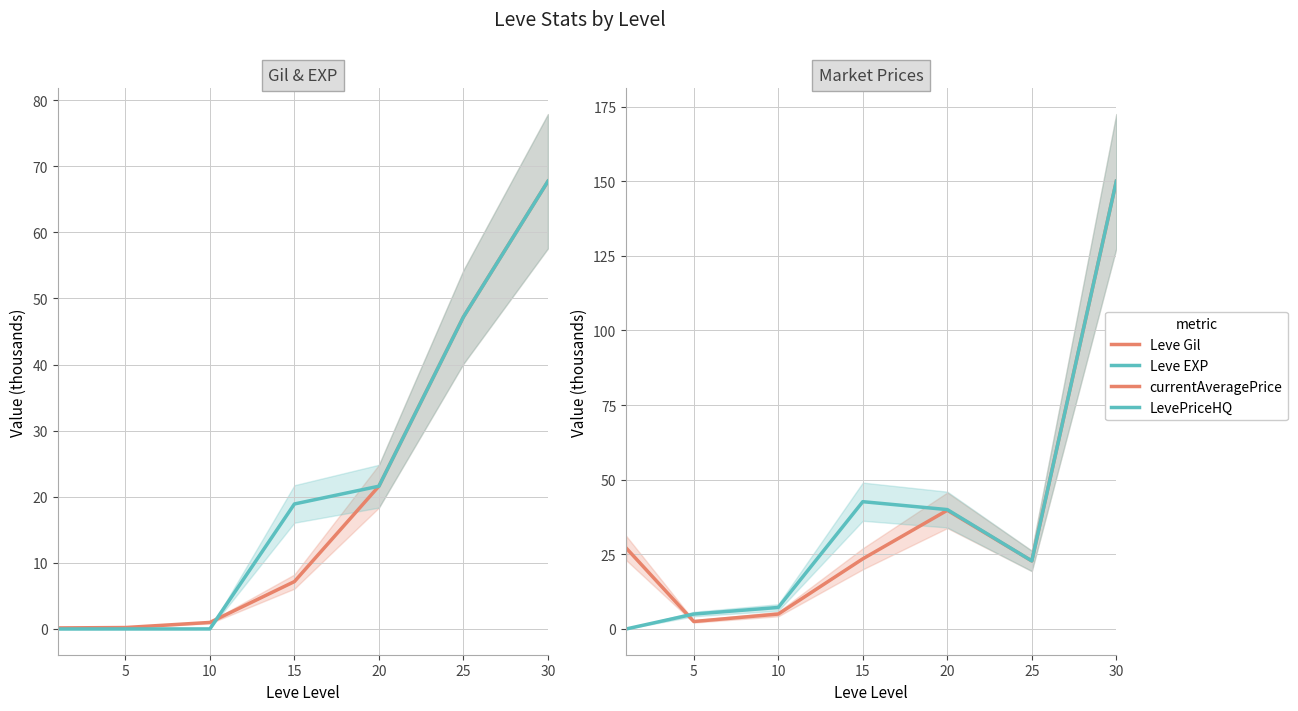

At how many categories does at least one series exceed 92?

1